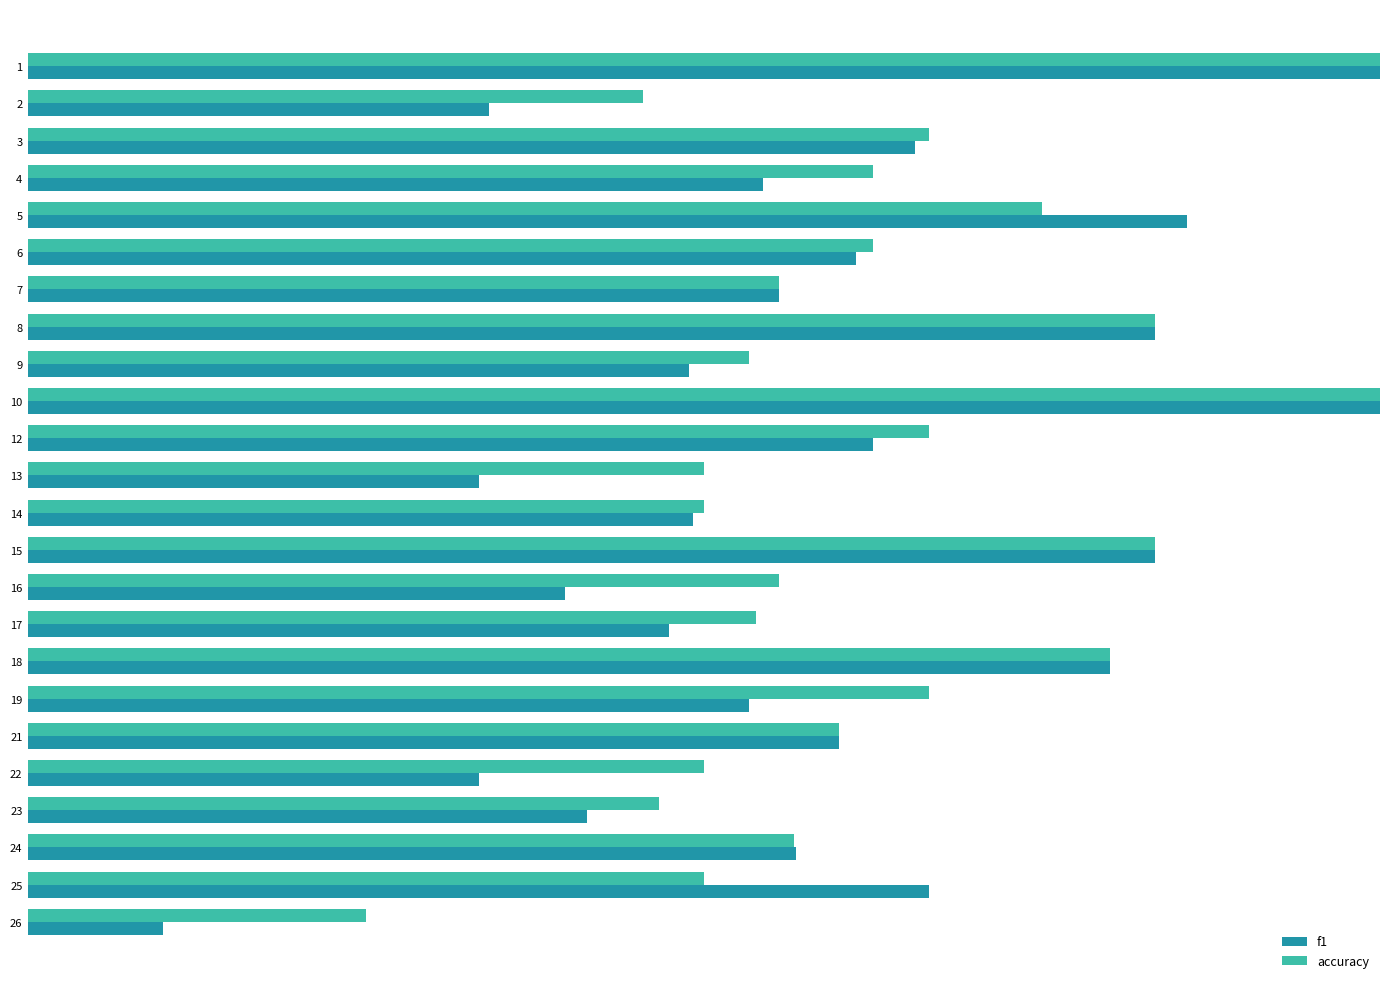

Is it true that f1 equals 0.5 at 9?

True